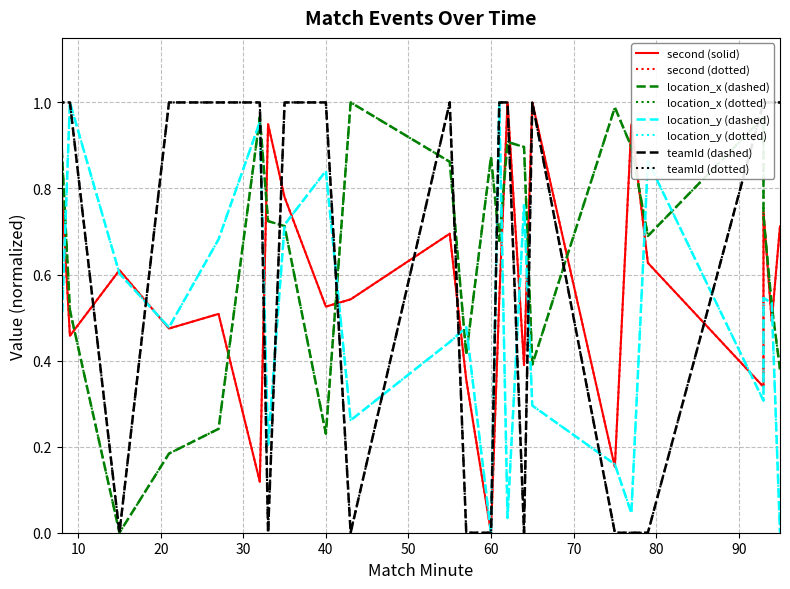

Reading right to left, list all the values displayed in this chart.

second: 95=0.7	94=0.5	93=0.7	93=0.3	79=0.6	77=0.9	75=0.2	65=1.0	64=0.4	62=1.0	61=0.5	60=0.0	57=0.4	55=0.7	43=0.5	40=0.5	35=0.8	33=0.9	32=0.1	27=0.5	21=0.5	15=0.6	9=0.5	8=0.8	8=0.1
location_x: 95=0.4	94=0.5	93=0.7	93=1.0	79=0.7	77=0.9	75=1.0	65=0.4	64=0.9	62=0.9	61=0.7	60=0.9	57=0.4	55=0.9	43=1.0	40=0.2	35=0.7	33=0.7	32=1.0	27=0.2	21=0.2	15=0.0	9=0.5	8=0.9	8=0.2
location_y: 95=0.0	94=0.5	93=0.5	93=0.3	79=0.9	77=0.0	75=0.2	65=0.3	64=0.8	62=0.0	61=1.0	60=0.0	57=0.5	55=0.4	43=0.3	40=0.8	35=0.7	33=0.2	32=1.0	27=0.7	21=0.5	15=0.6	9=1.0	8=0.5	8=1.0
teamId_norm: 95=1.0	94=1.0	93=1.0	93=1.0	79=0.0	77=0.0	75=0.0	65=1.0	64=0.0	62=1.0	61=1.0	60=0.0	57=0.0	55=1.0	43=0.0	40=1.0	35=1.0	33=0.0	32=1.0	27=1.0	21=1.0	15=0.0	9=1.0	8=1.0	8=0.0